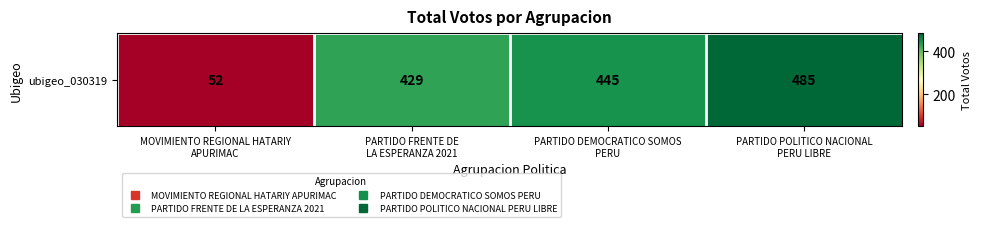

The chart shows a value of 429 at PARTIDO FRENTE DE
LA ESPERANZA 2021. True or false?

True